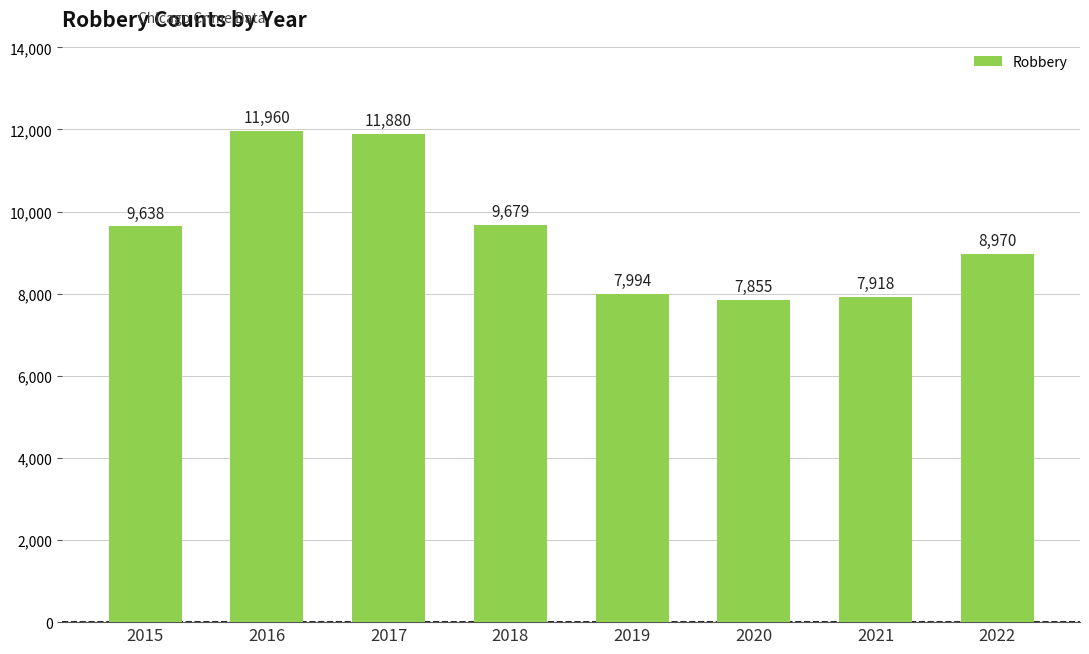

Between 2021 and 2017, which is larger?

2017